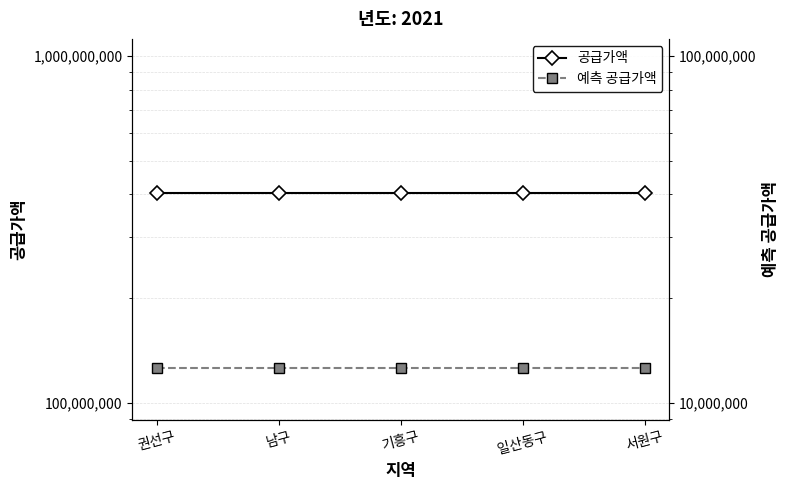

Which series has the largest range (max minus min)?

공급가액